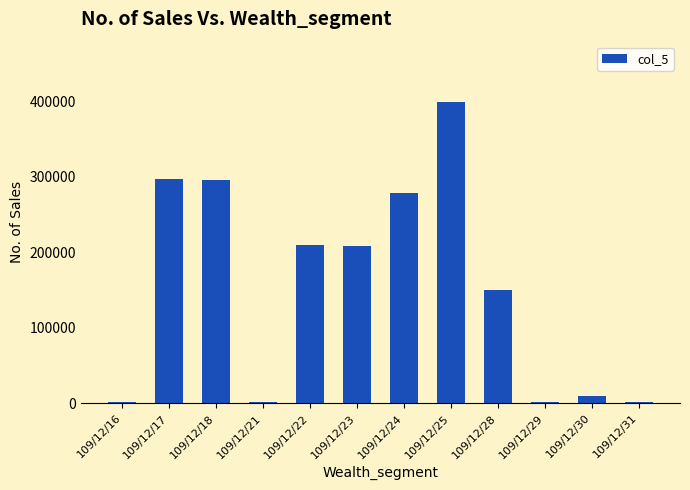

At which category does the chart reach its peak across all series?

109/12/25